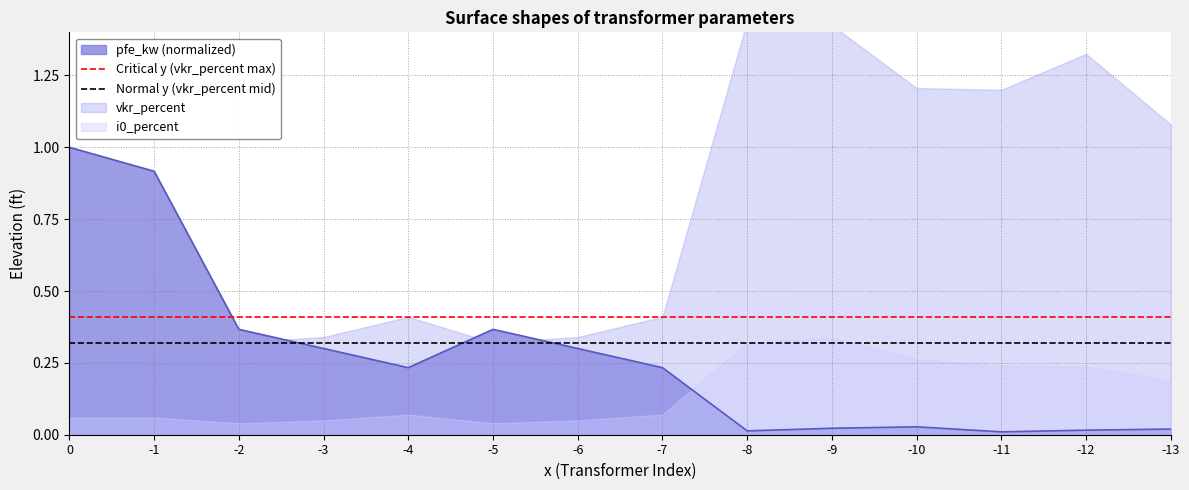

Is it true that Critical y (vkr_percent max) equals 0.4 at 0?

True